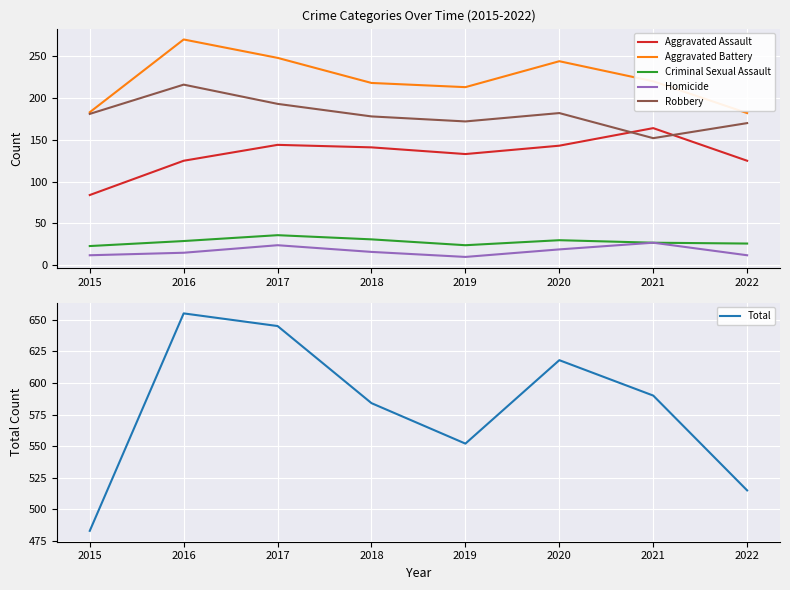

Reading right to left, list all the values displayed in this chart.

Aggravated Assault: 2022=125	2021=164	2020=143	2019=133	2018=141	2017=144	2016=125	2015=84
Aggravated Battery: 2022=182	2021=220	2020=244	2019=213	2018=218	2017=248	2016=270	2015=183
Criminal Sexual Assault: 2022=26	2021=27	2020=30	2019=24	2018=31	2017=36	2016=29	2015=23
Homicide: 2022=12	2021=27	2020=19	2019=10	2018=16	2017=24	2016=15	2015=12
Robbery: 2022=170	2021=152	2020=182	2019=172	2018=178	2017=193	2016=216	2015=181
Total: 2022=515	2021=590	2020=618	2019=552	2018=584	2017=645	2016=655	2015=483